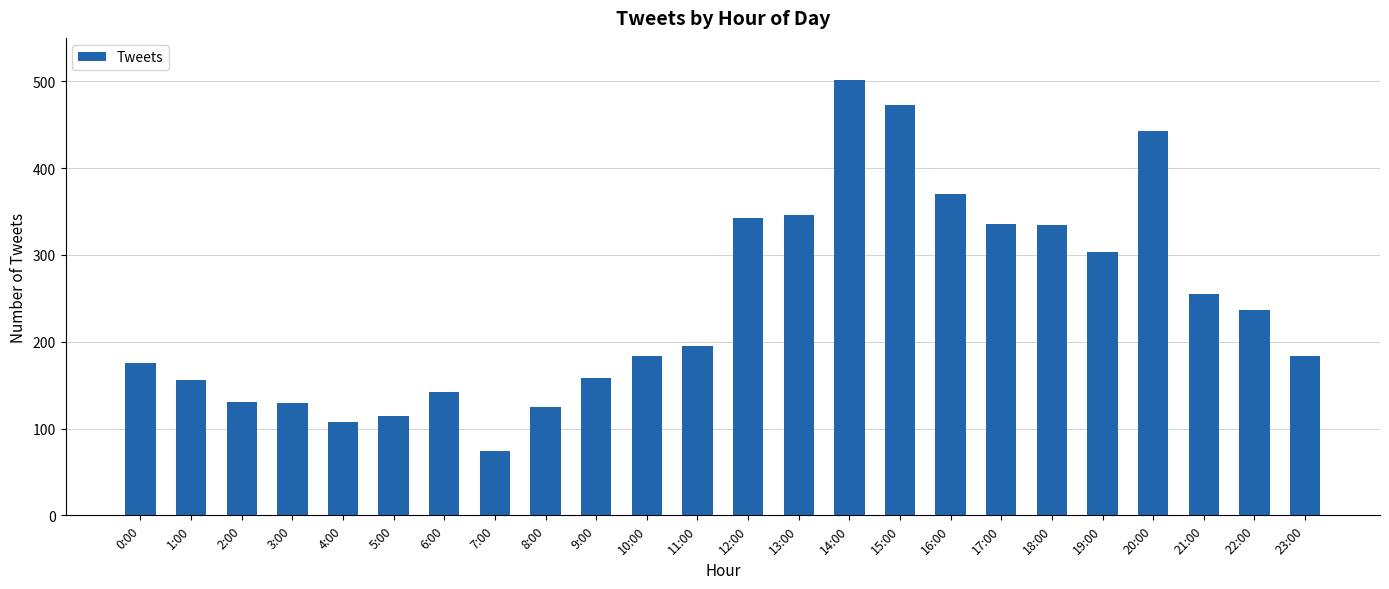

What is the change in value from 11:00 to 17:00?

+141